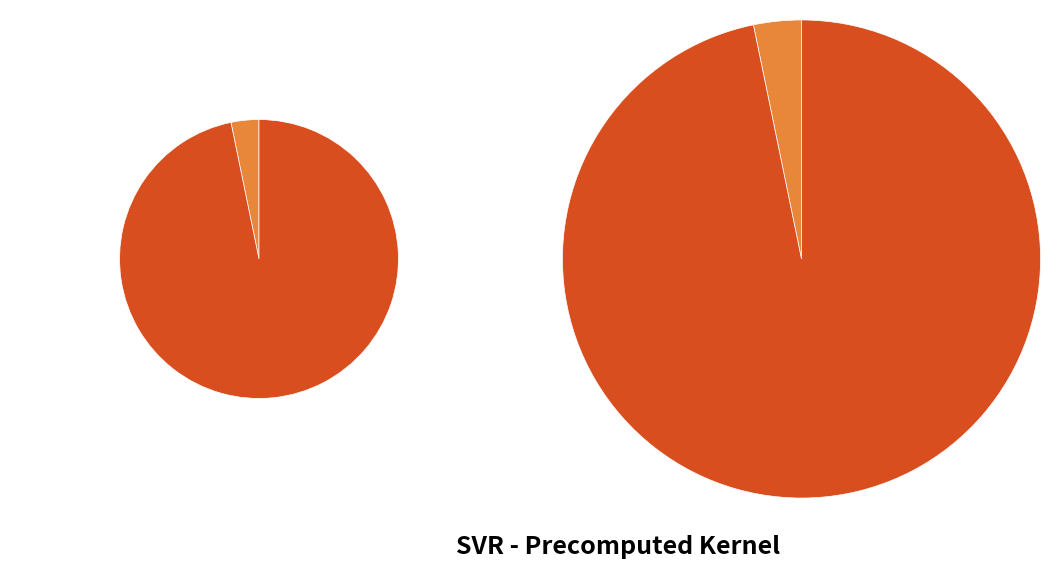

Which category has the smallest portion of the pie?

R-squared